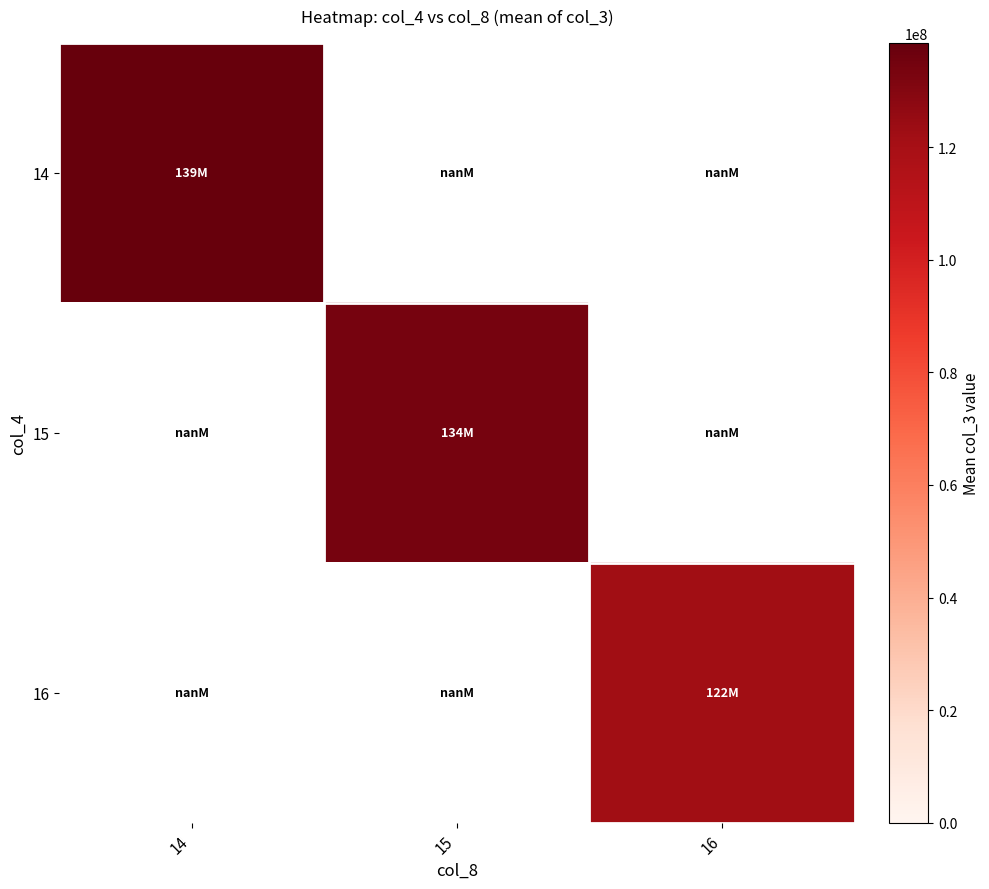

Rank the categories by 15 value from lowest to highest.

14, 15, 16